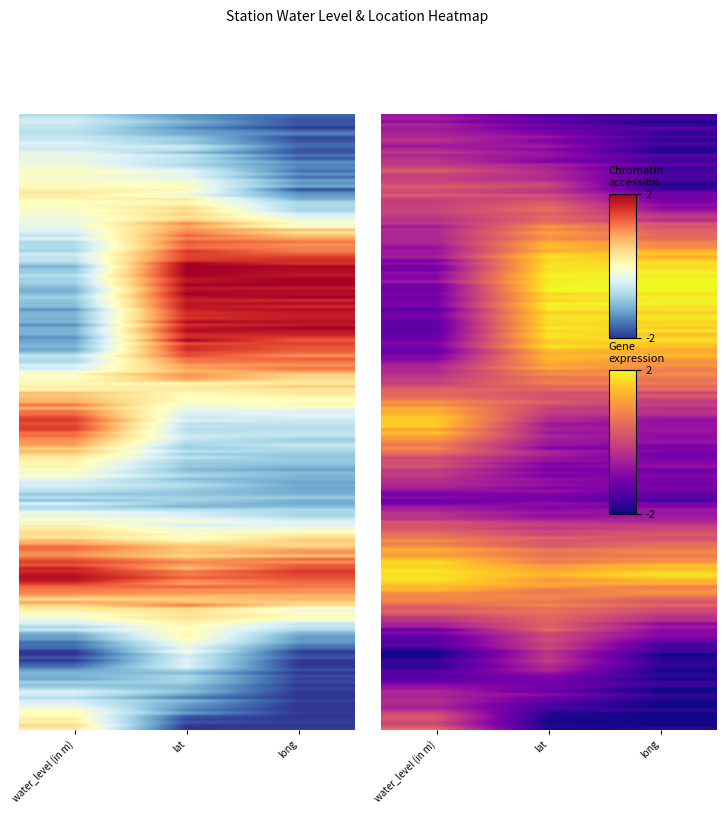

What is the sum of the Lalmatia values at long and lat?

0.5